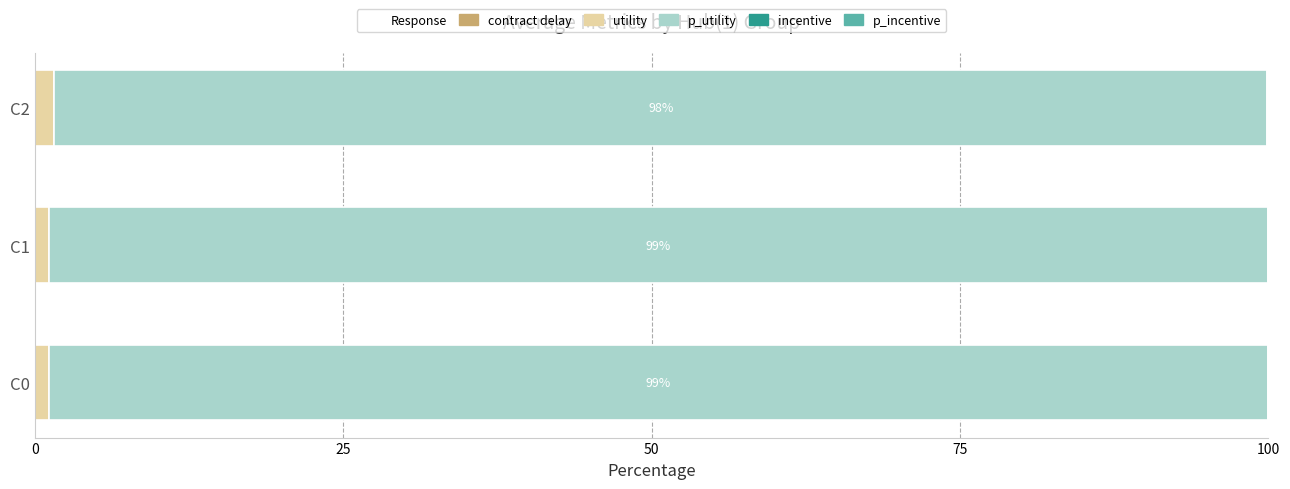

How many p_utility values are between 98 and 99?

3